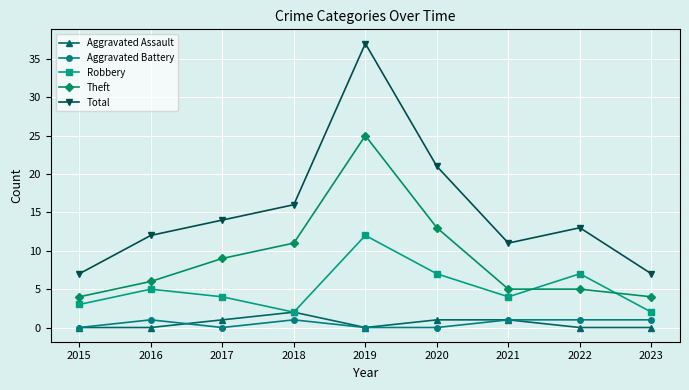

Which series has the largest total across all categories?

Total